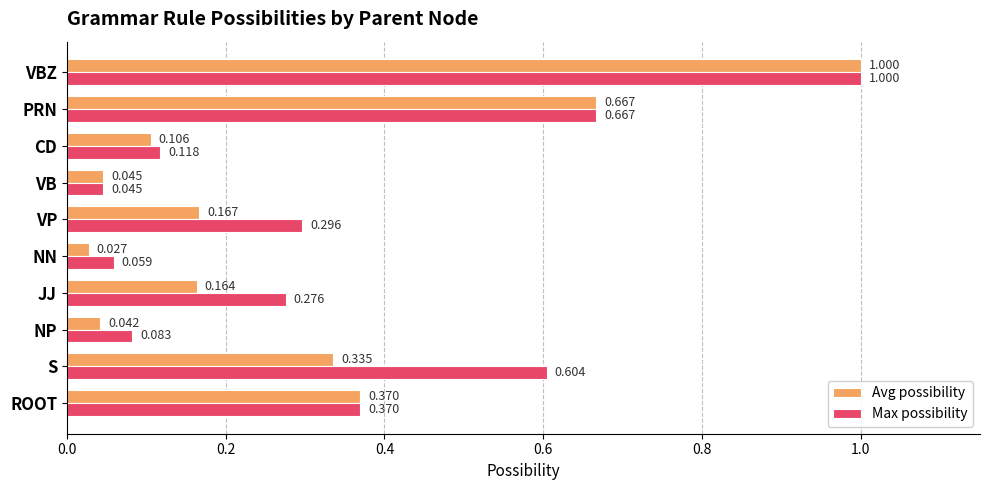

What are all the series names shown in the legend?

Avg possibility, Max possibility